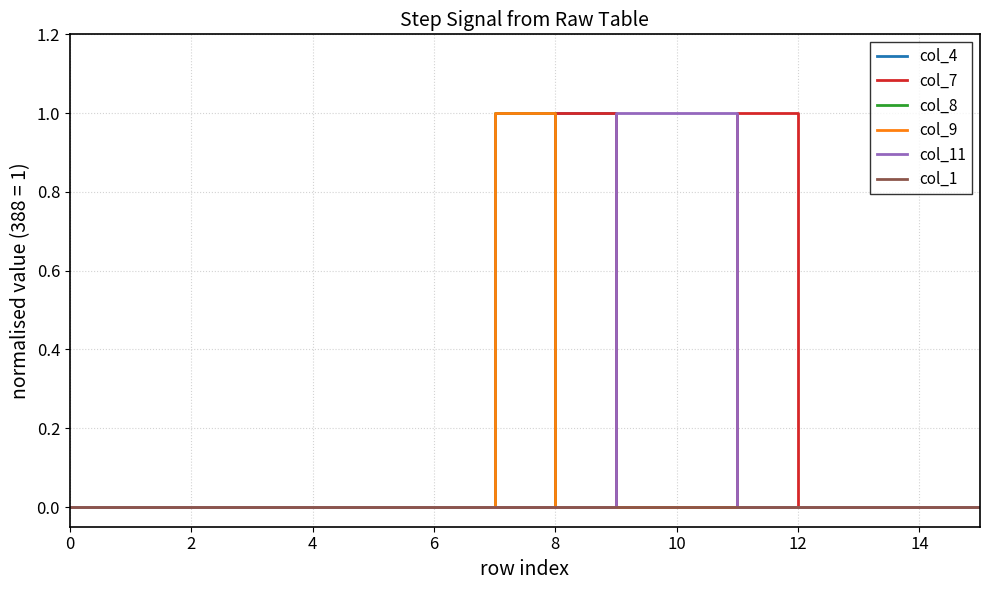

Is this an area chart (filled region under the line)?

No